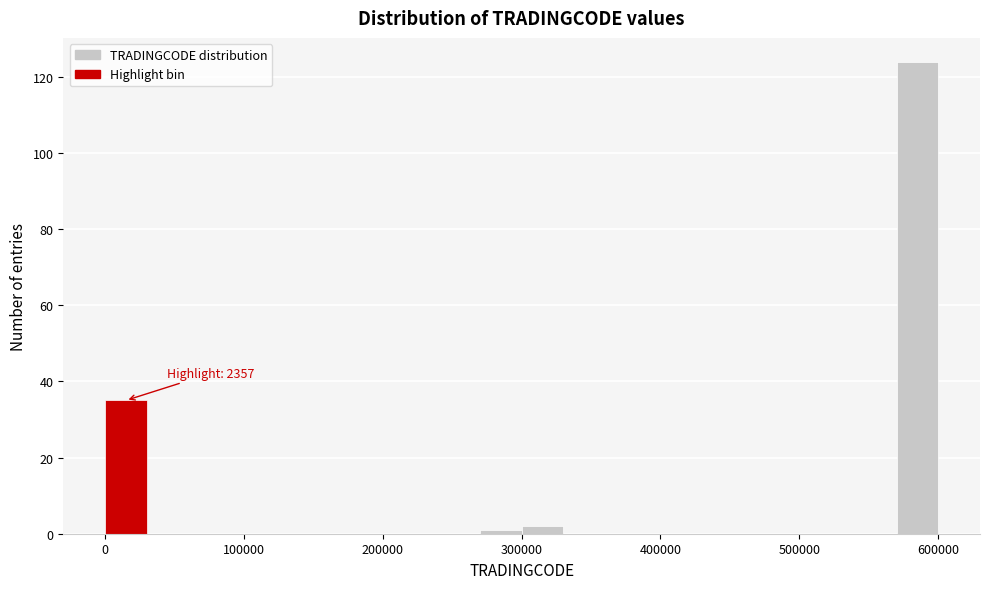

Around what value on the x-axis is the tallest bar? Give the approximate position of its centre, as read against the axis.

590000